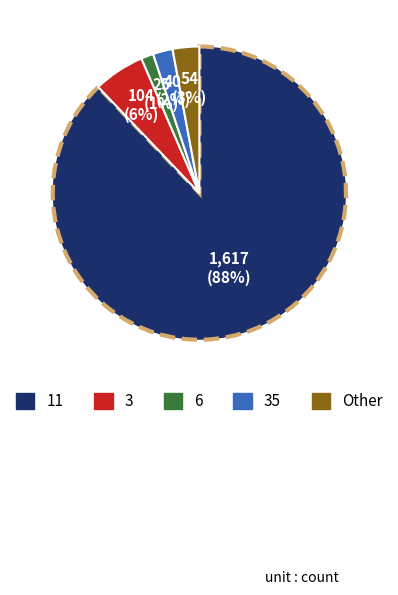

Is it true that 3 is 6% of the pie?

True